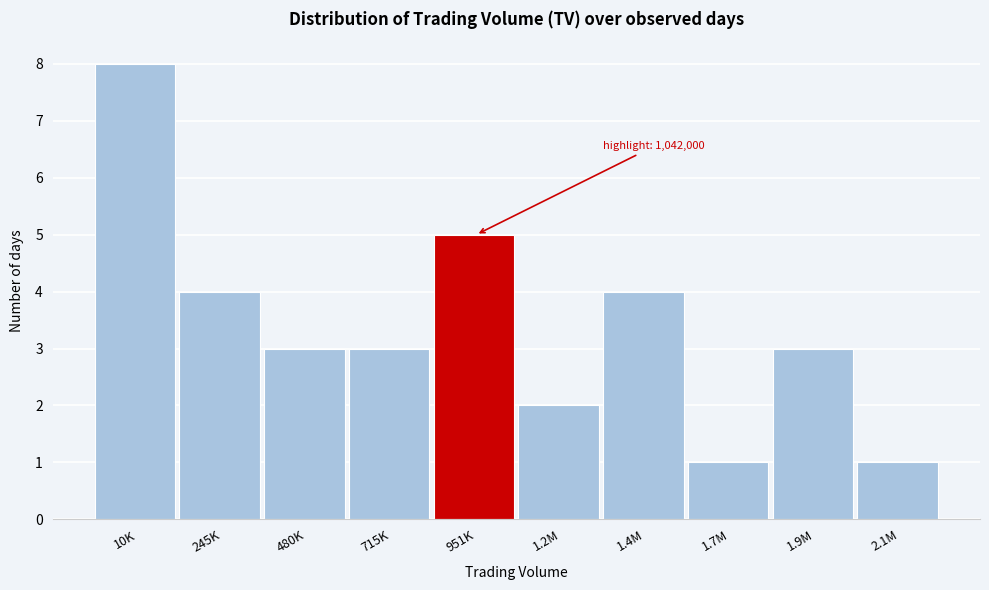

Reading right to left, what are all the values shown in this chart?

1	3	1	4	2	5	3	3	4	8